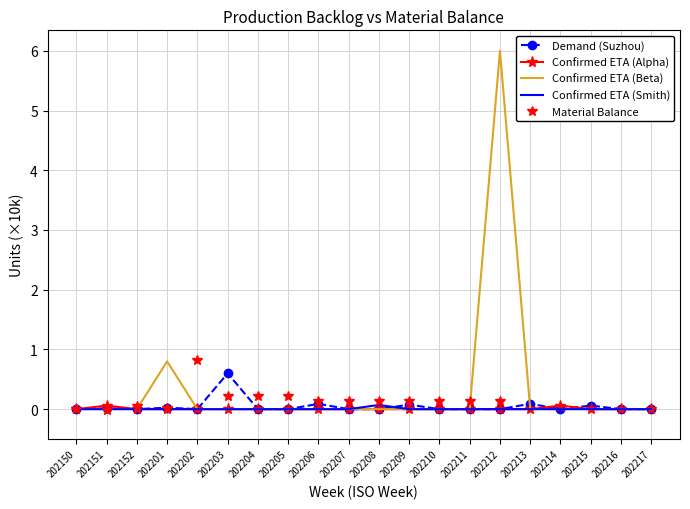

What value does the Material Balance series have at 202202?

0.8